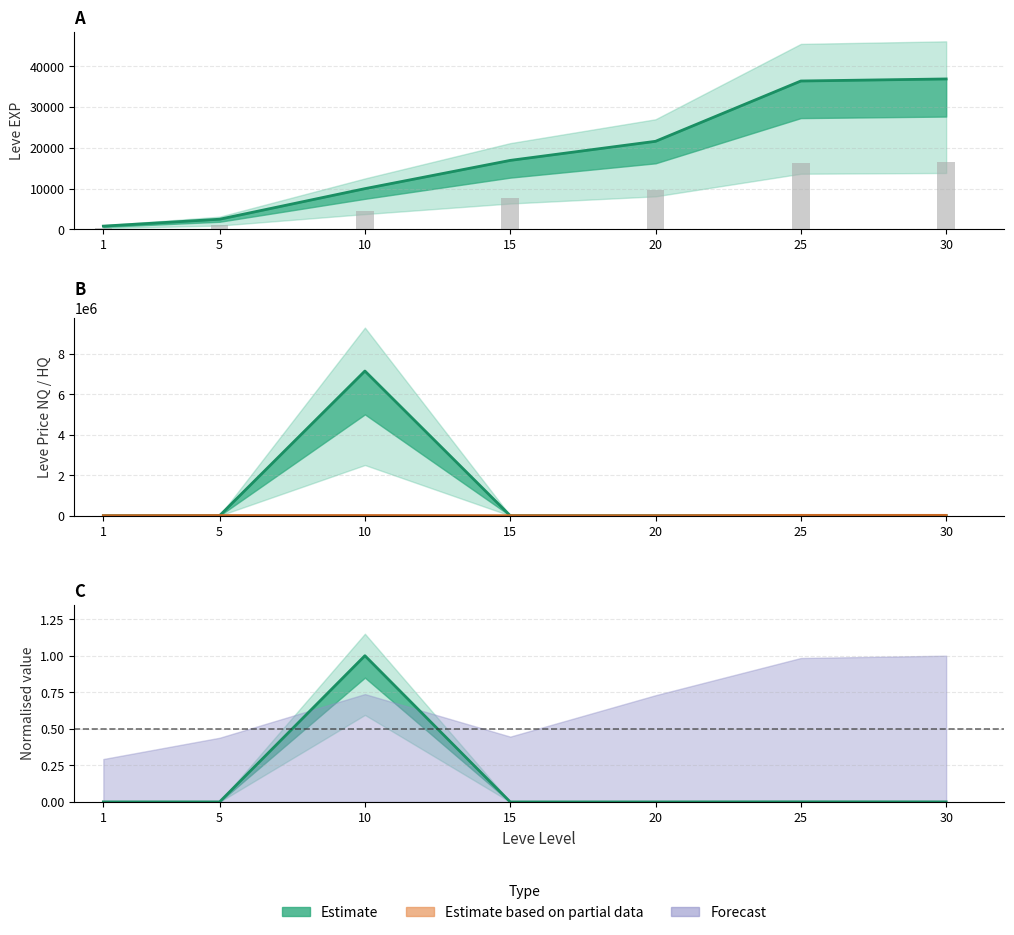

Does the chart contain stacked bars?

No